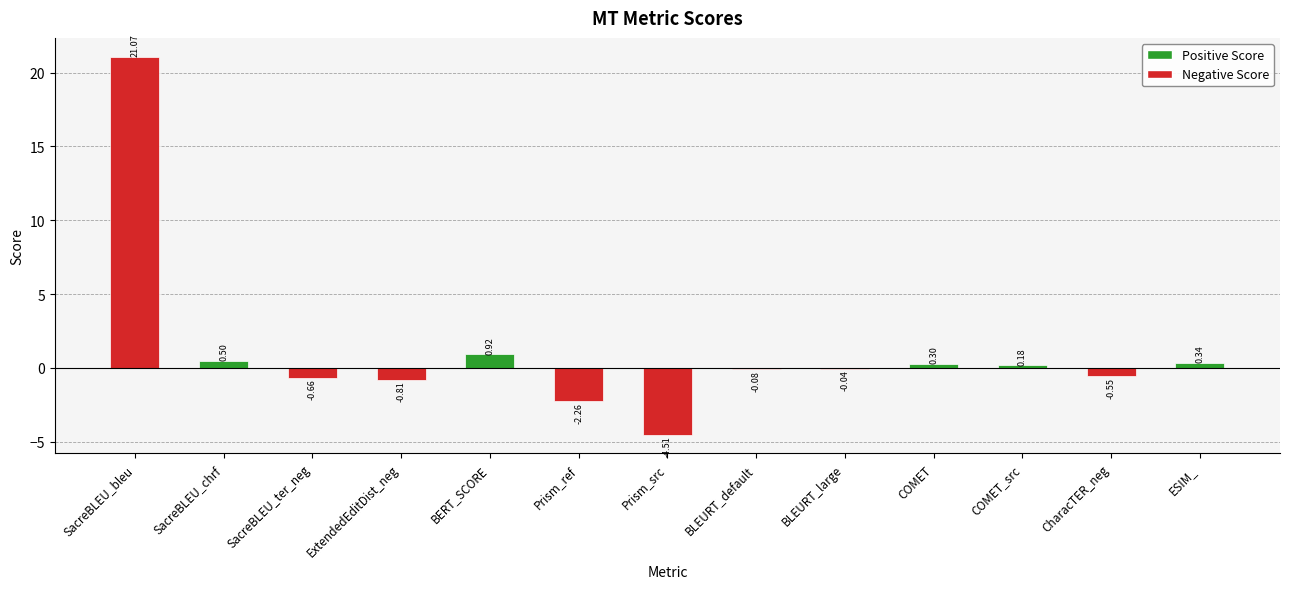

What is the average value?

1.1